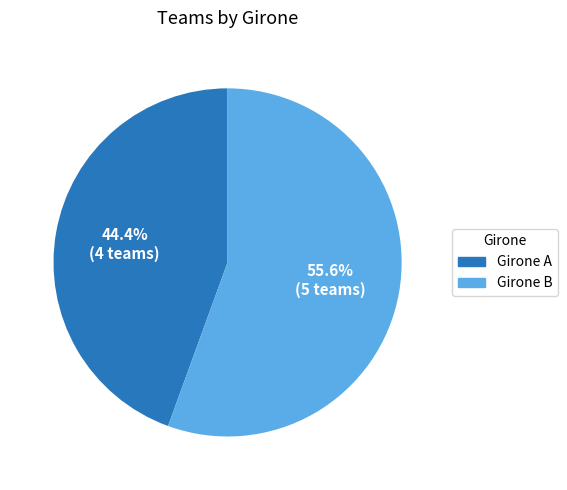

Combined, do Girone B and Girone A account for over 50%?

Yes